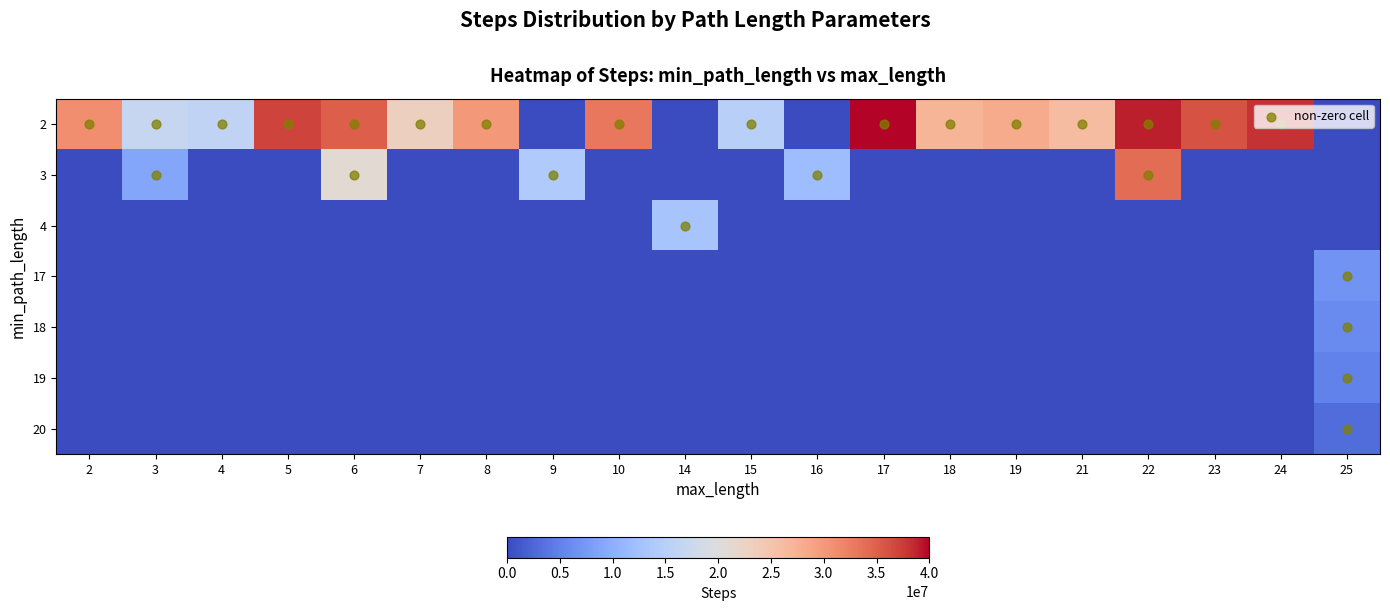

List the series in order of their peak value, lowest first.

20, 19, 18, 17, 4, 3, 2